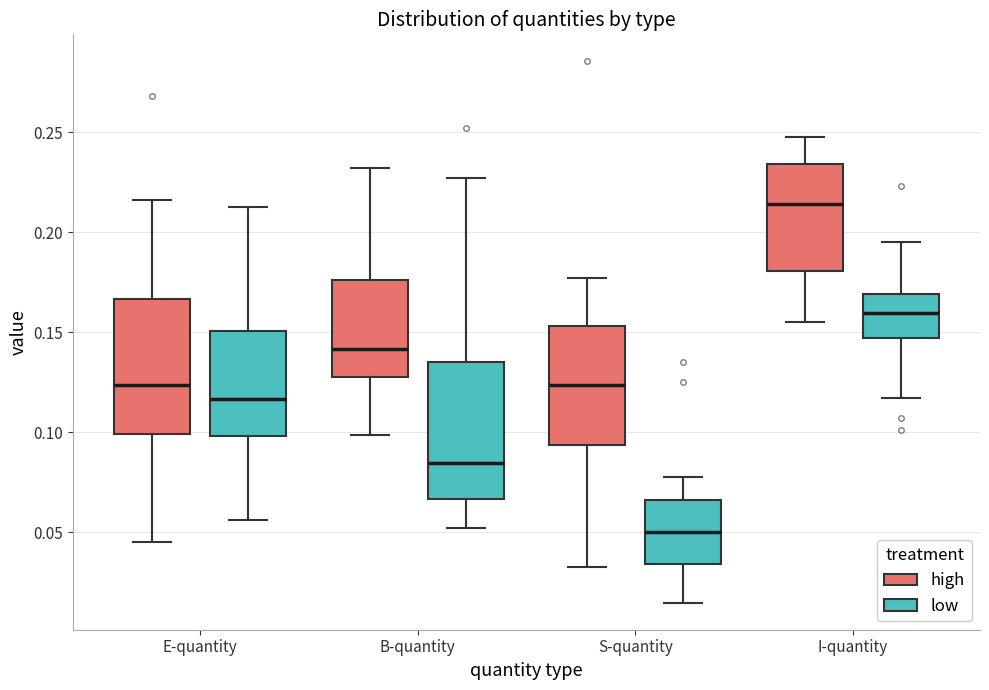

Reading left to right, read every box against the y-axis: the position of its median line, the range the box covers, and the ends of its whiskers. The values are not printed on the chart, so give them approximately, as read against the axis.

E-quantity (high): median 0.125, box 0.100 to 0.165, whiskers 0.045 to 0.215
E-quantity (low): median 0.115, box 0.100 to 0.150, whiskers 0.055 to 0.215
B-quantity (high): median 0.140, box 0.125 to 0.175, whiskers 0.100 to 0.230
B-quantity (low): median 0.085, box 0.065 to 0.135, whiskers 0.050 to 0.225
S-quantity (high): median 0.125, box 0.095 to 0.155, whiskers 0.030 to 0.175
S-quantity (low): median 0.050, box 0.035 to 0.065, whiskers 0.015 to 0.080
I-quantity (high): median 0.215, box 0.180 to 0.235, whiskers 0.155 to 0.250
I-quantity (low): median 0.160, box 0.145 to 0.170, whiskers 0.115 to 0.195